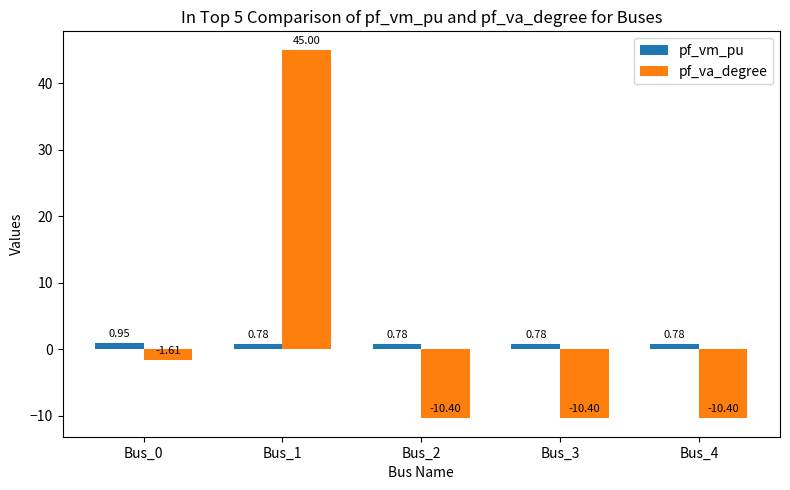

List the series in order of their overall mean, highest first.

pf_va_degree, pf_vm_pu